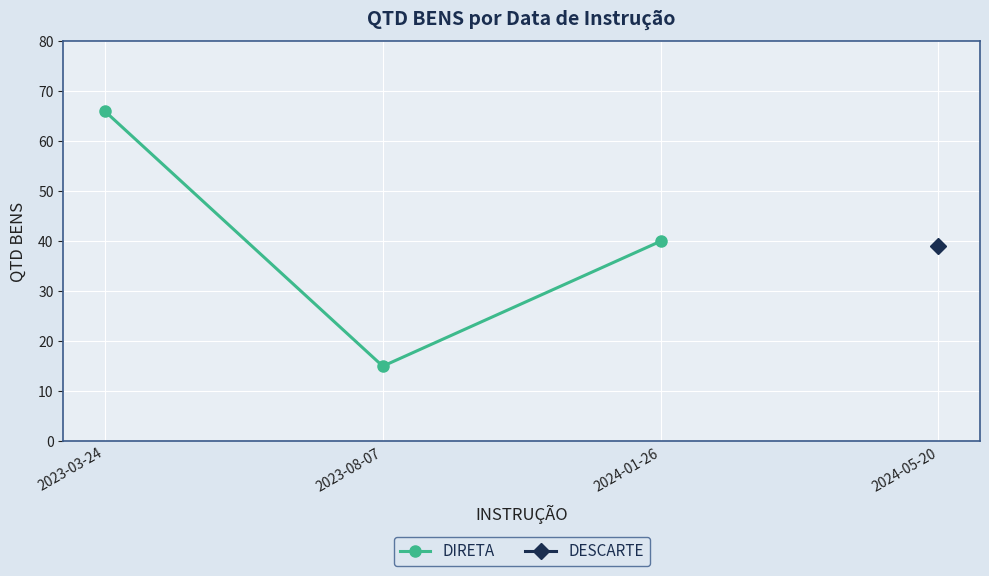

What is the sum of the values at 2023-08-07 and 2024-01-26?

55